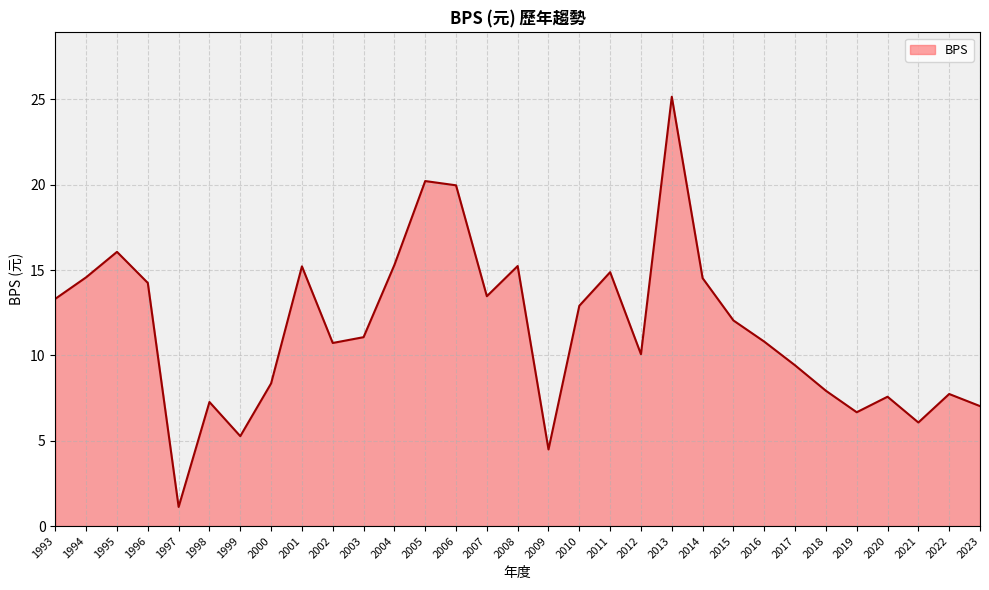

Which label corresponds to the largest value in the chart?

2013